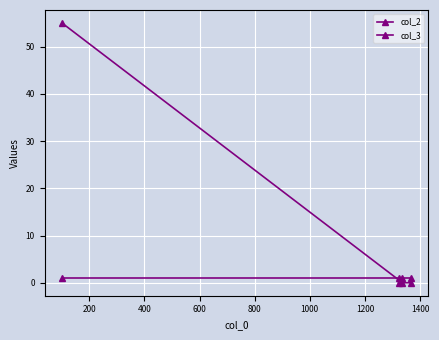

Reading left to right, extract all data points from this chart.

col_2: 1	1	1	1
col_3: 55	0	0	0